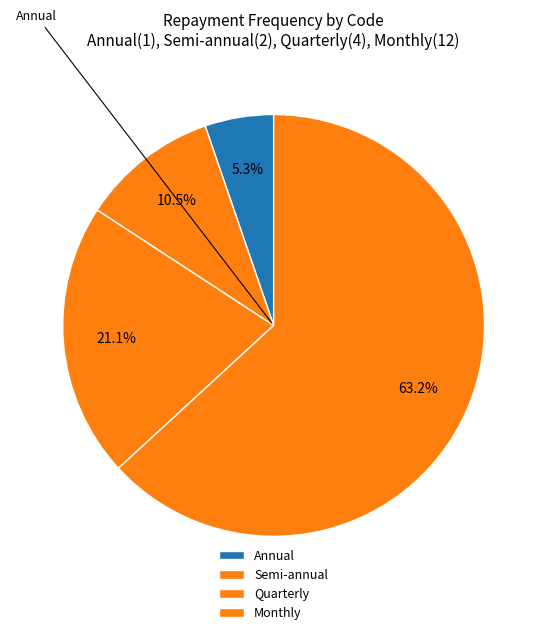

Is it true that Annual is 1% of the pie?

False